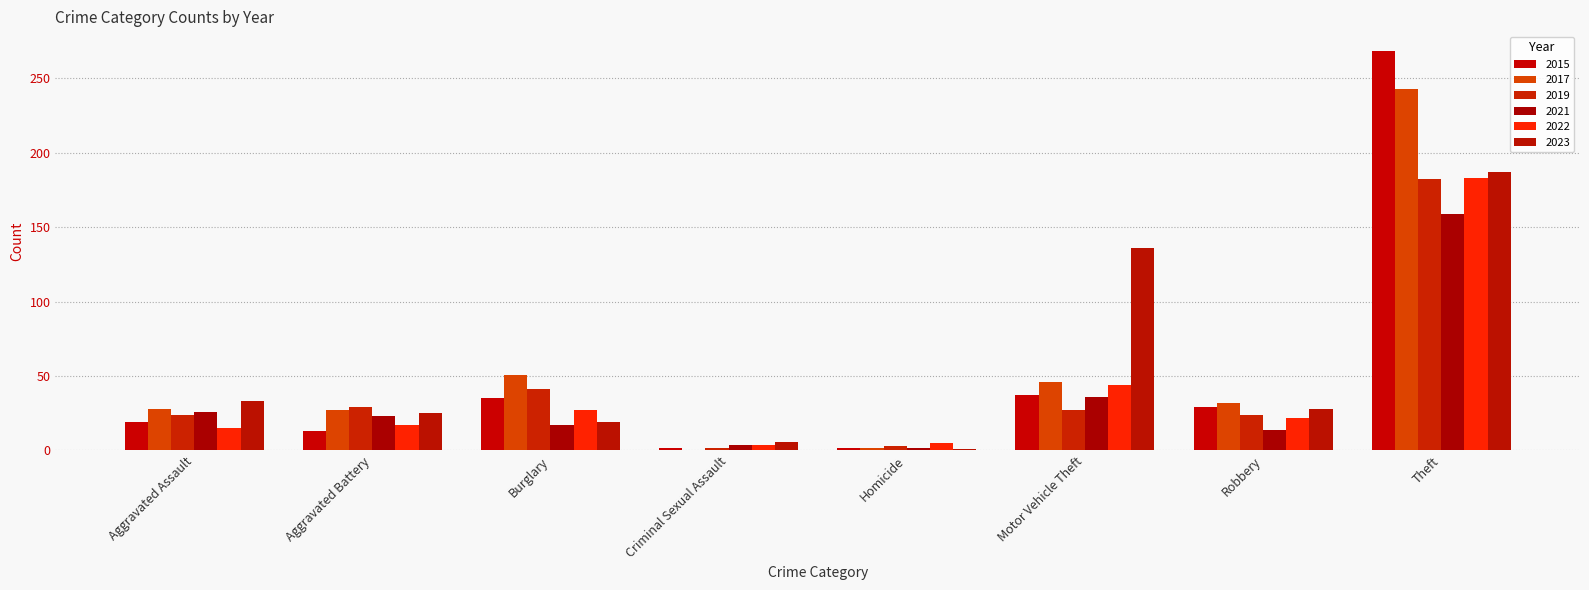

How many data points does each series have?

8